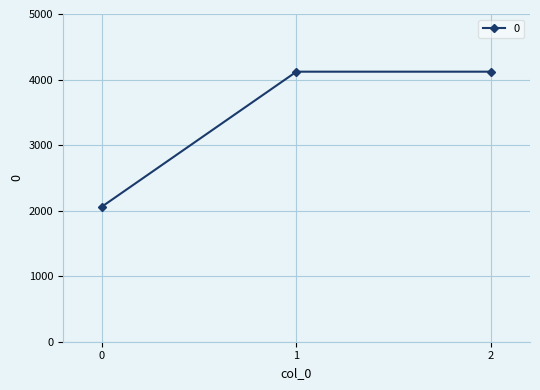

What is the minimum value shown in the chart?

2060